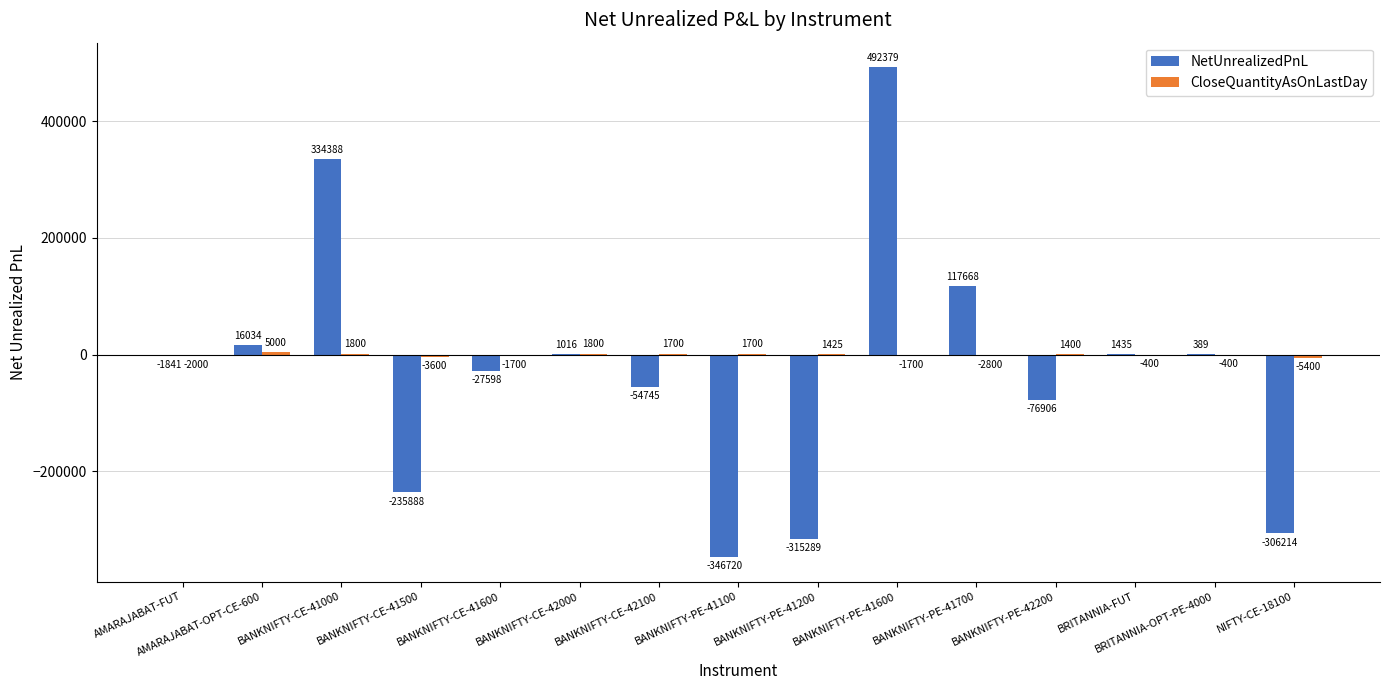

At which category does the chart reach its peak across all series?

BANKNIFTY-PE-41600